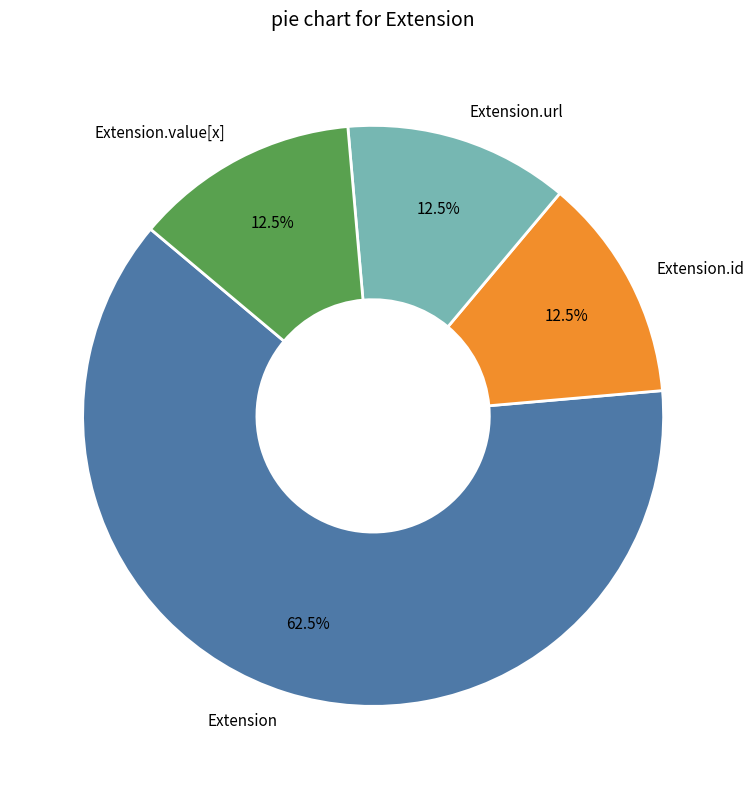

Does Extension.url represent more than half of the total?

No